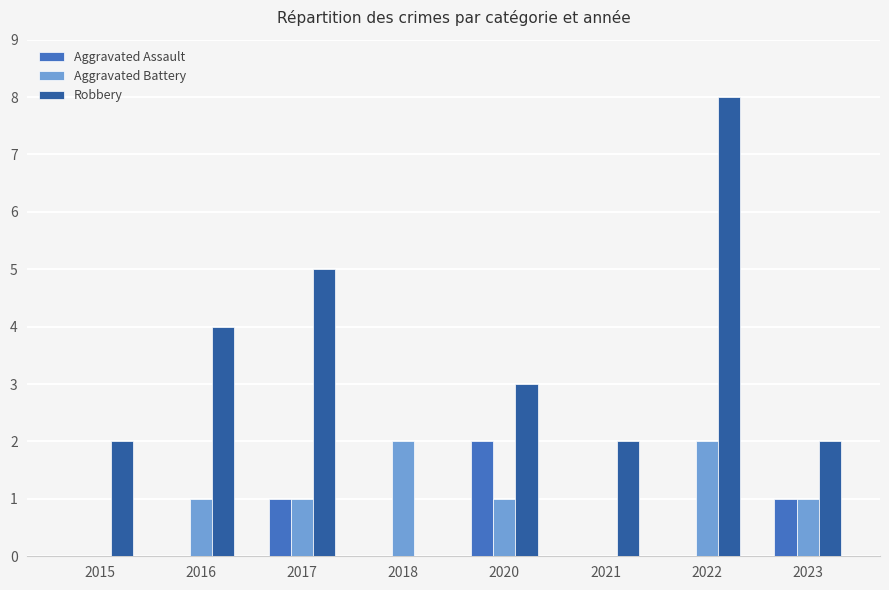

What is the maximum value shown in the chart?

8